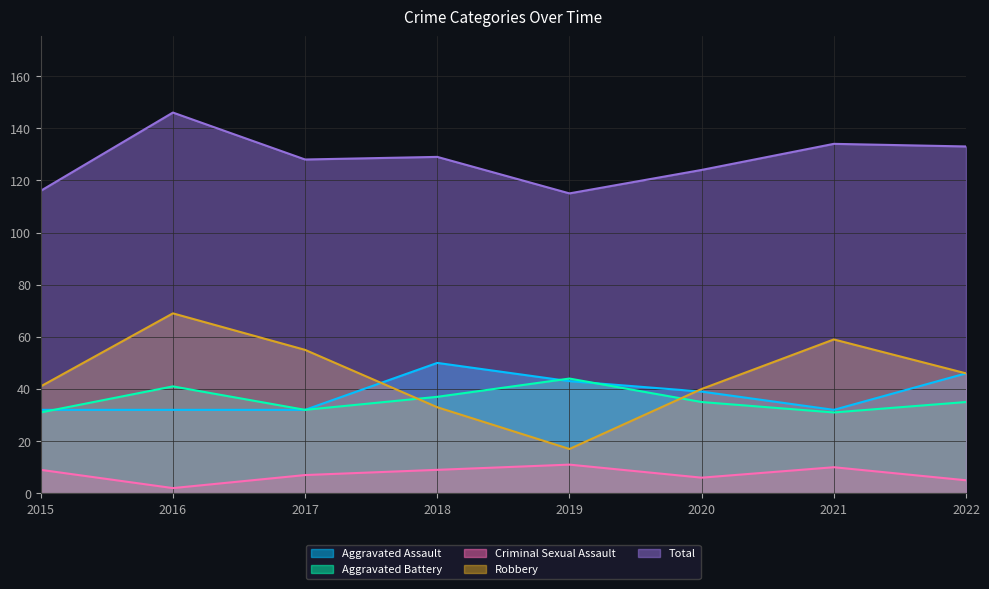

How many Aggravated Assault values are between 32 and 46?

7